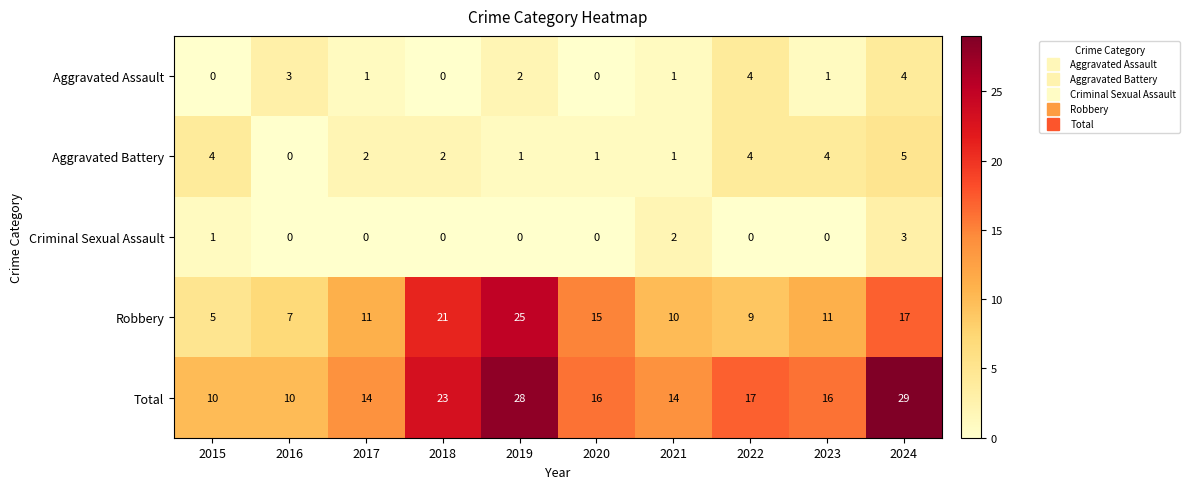

What is the difference between the highest and lowest values at 2021?

13